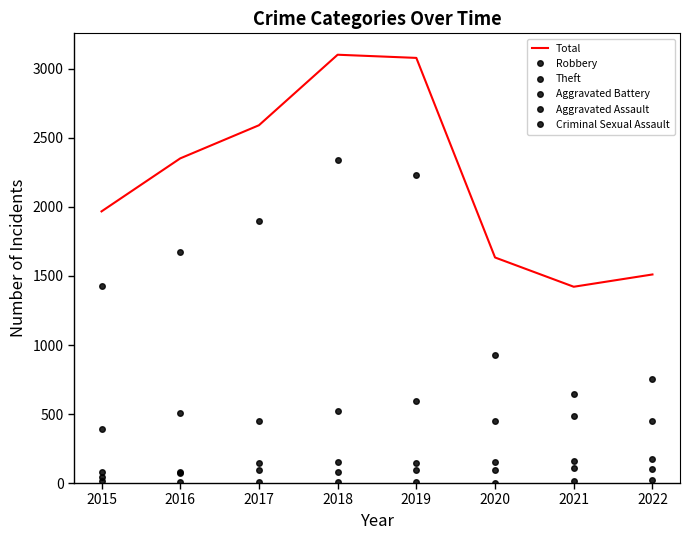

What is the difference between the Theft values at 2017 and 2018?

445